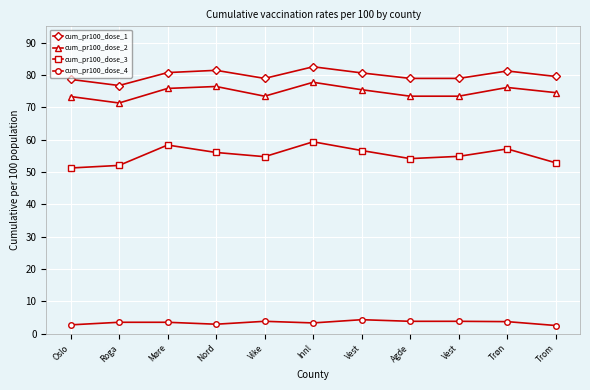

What are all the series names shown in the legend?

cum_pr100_dose_1, cum_pr100_dose_2, cum_pr100_dose_3, cum_pr100_dose_4